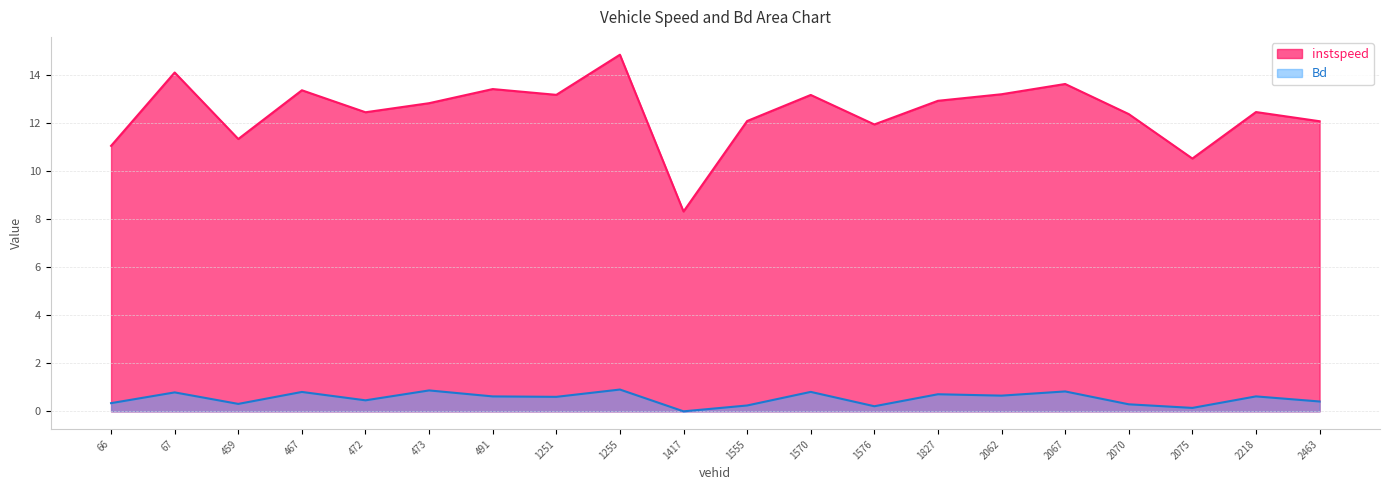

True or false: Bd has a value of 0.3 at 66.

True